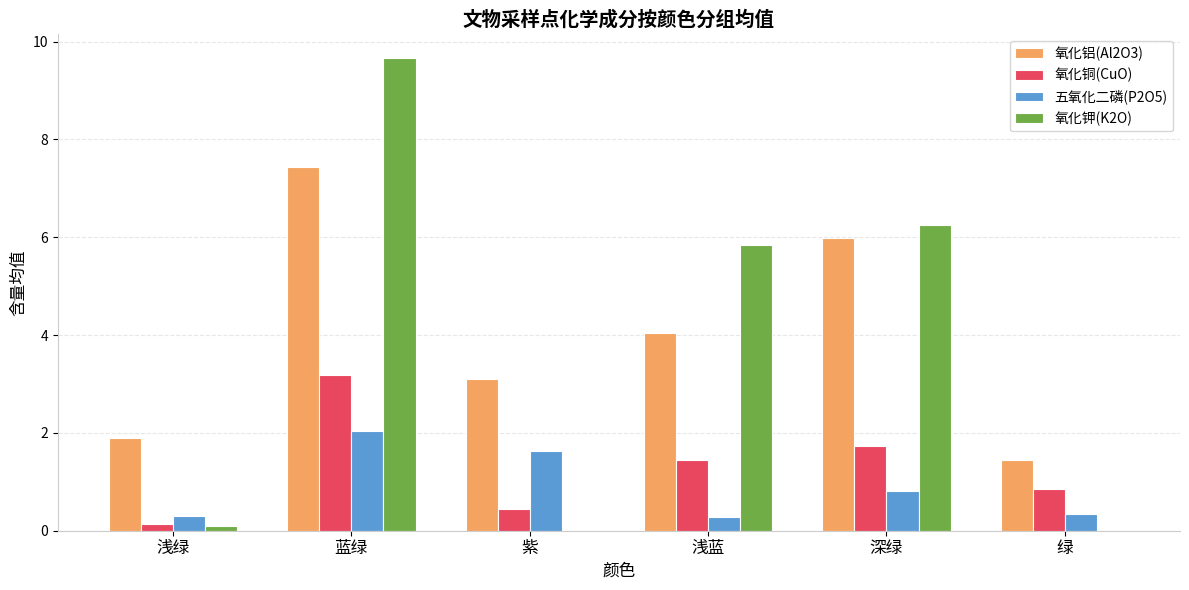

Which series changed the most between 蓝绿 and 浅蓝?

氧化钾(K2O)